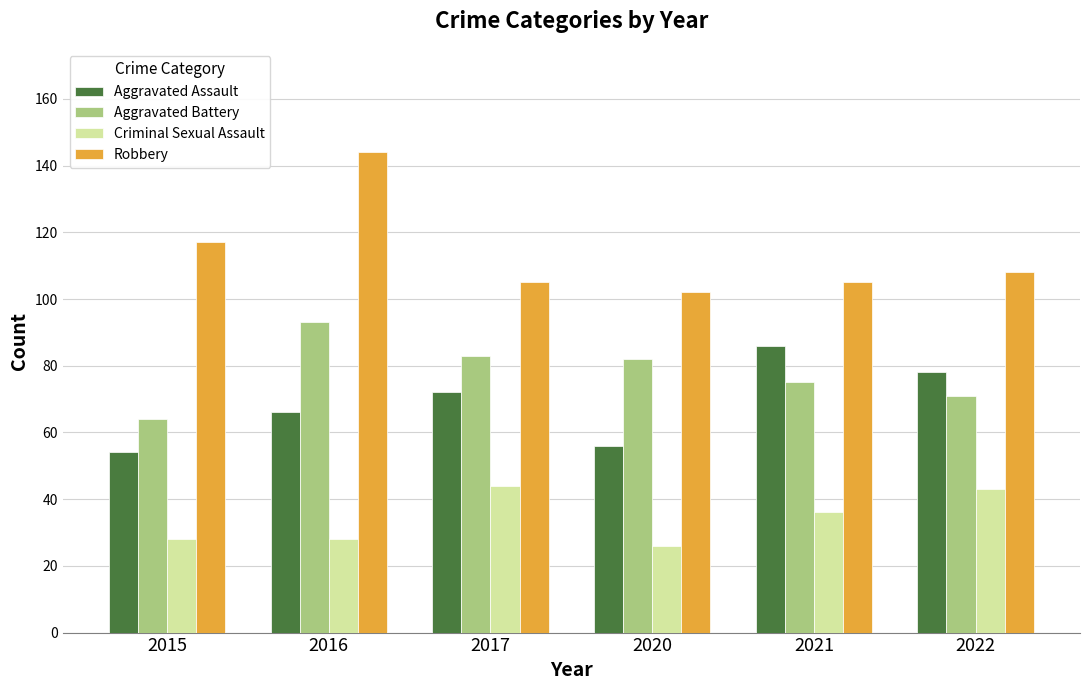

Which category has the highest value in the Aggravated Assault series?

2021